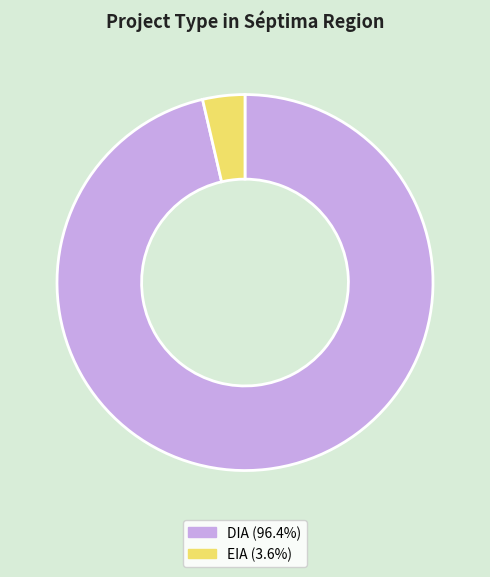

How many slices are in this pie chart?

2